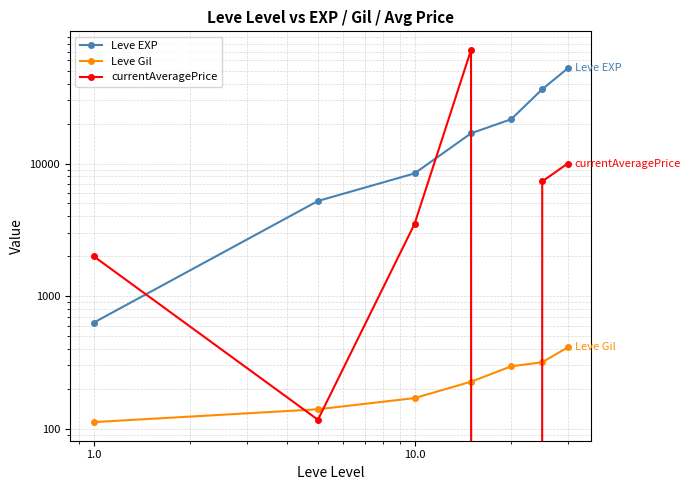

Reading left to right, extract all data points from this chart.

Leve EXP: 630.0	5220.0	8430.0	16920.0	21600.0	36390.0	52220.0
Leve Gil: 112.0	140.0	170.0	226.0	295.0	317.0	410.0
currentAveragePrice: 2000.0	116.7	3500.0	72035.8	0.0	7333.0	10000.0